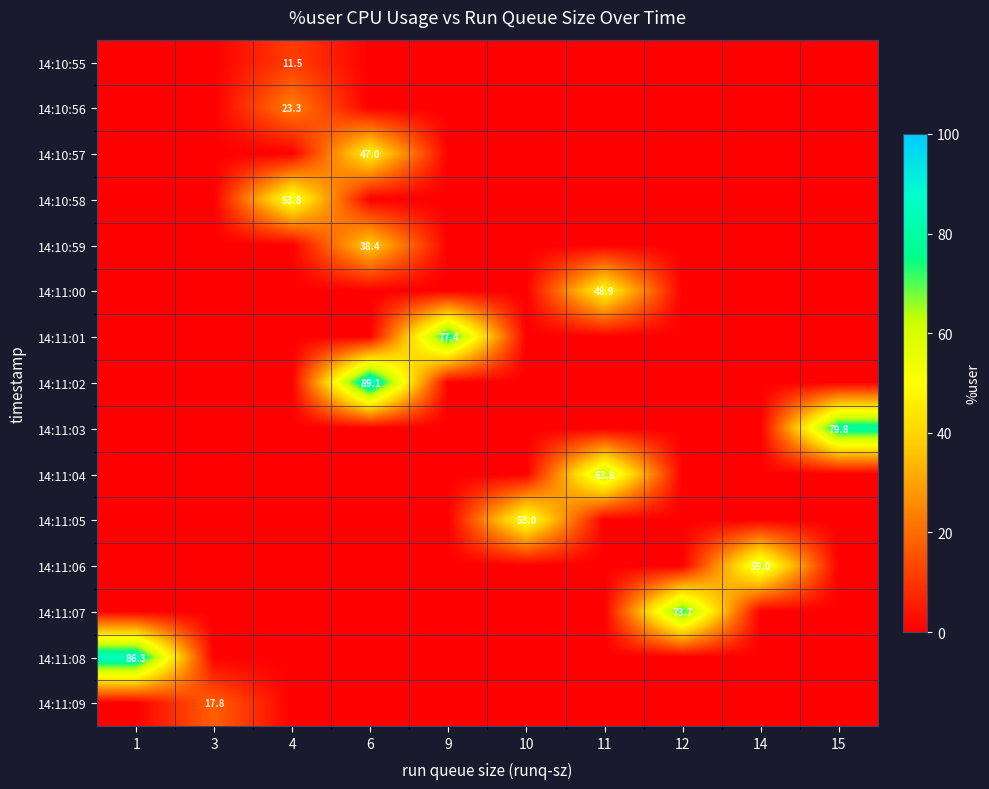

Is it true that row_14 equals 7.4 at 11?

False